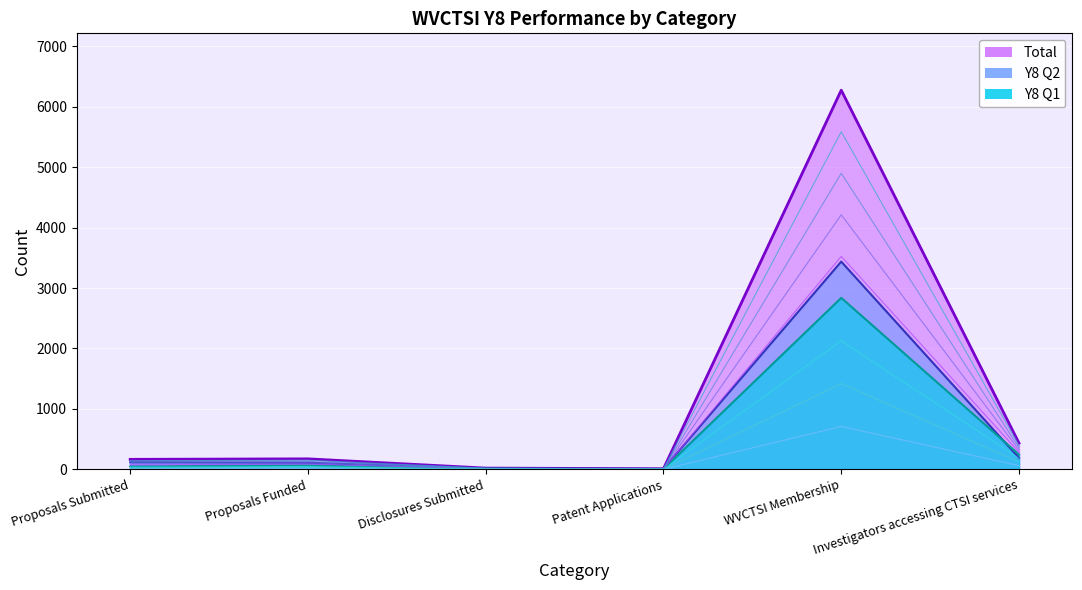

Reading left to right, list all the values displayed in this chart.

Y8 Q1: Proposals Submitted=48	Proposals Funded=64	Disclosures Submitted=6	Patent Applications=2	WVCTSI Membership=2837	Investigators accessing CTSI services=244
Y8 Q2: Proposals Submitted=117	Proposals Funded=109	Disclosures Submitted=14	Patent Applications=7	WVCTSI Membership=3437	Investigators accessing CTSI services=189
Total: Proposals Submitted=165	Proposals Funded=173	Disclosures Submitted=20	Patent Applications=9	WVCTSI Membership=6274	Investigators accessing CTSI services=433